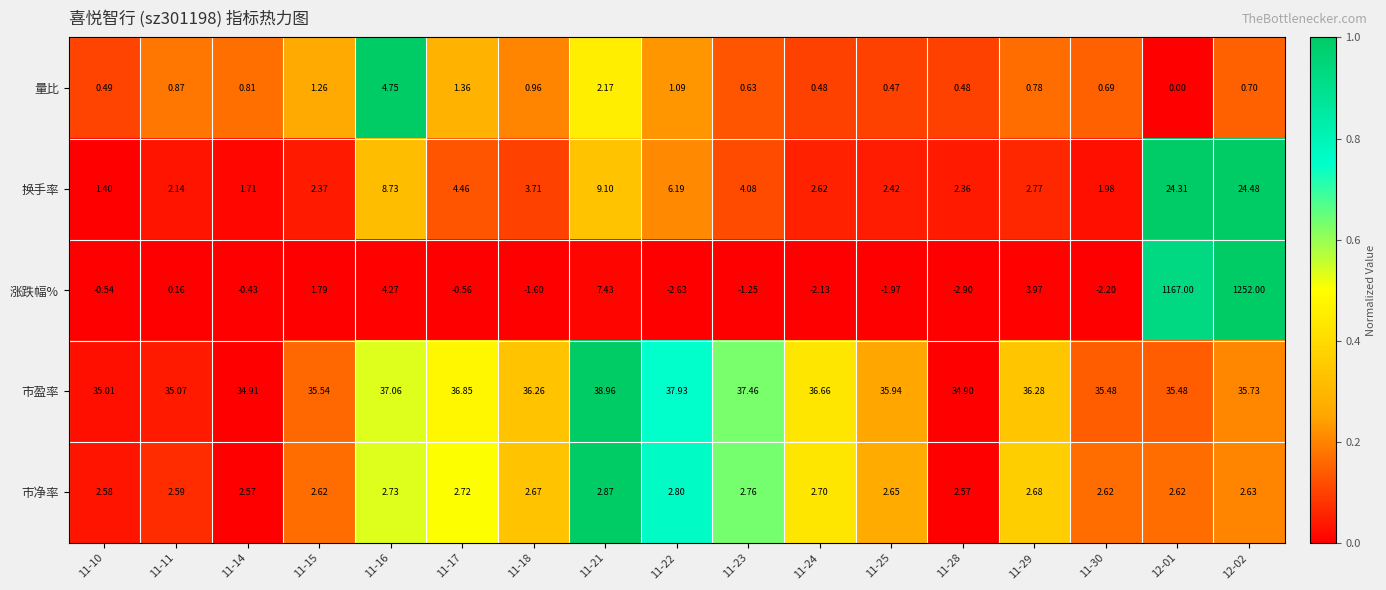

Rank the series at 11-11 from lowest to highest value.

涨跌幅%, 量比, 换手率, 市净率, 市盈率